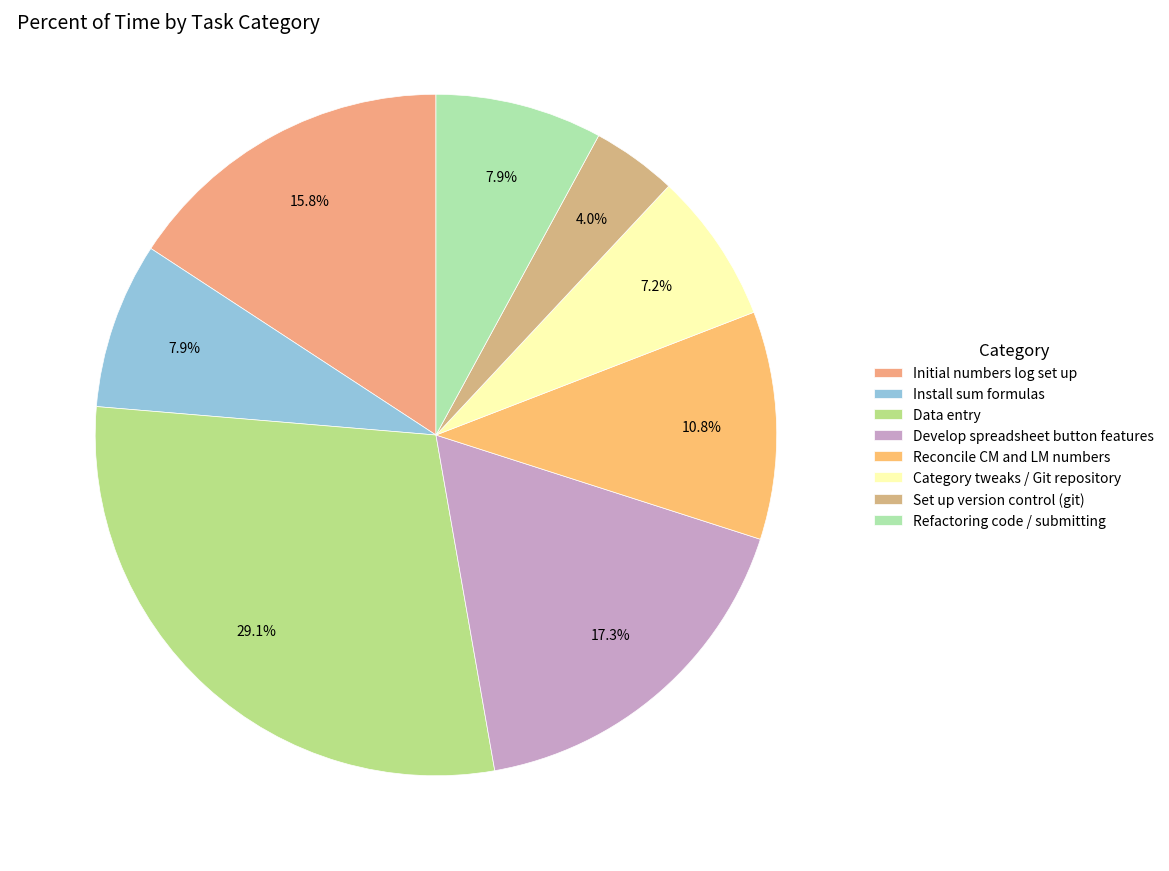

Is there a majority slice in this chart?

No